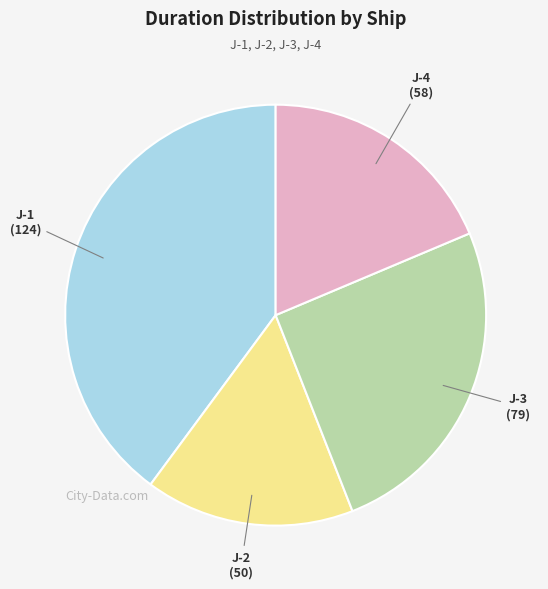

Is there a majority slice in this chart?

No